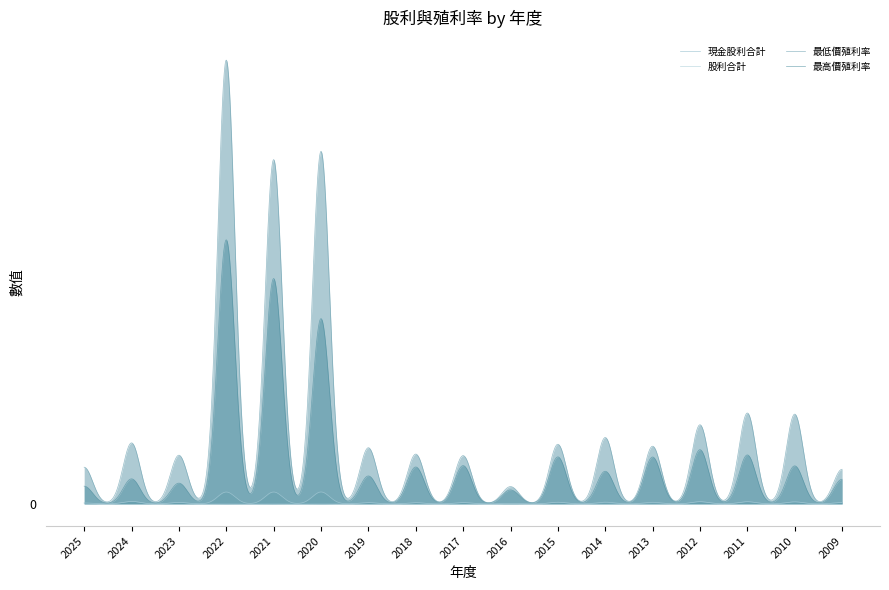

True or false: 現金股利合計 has more than 0 interior local peaks.

True